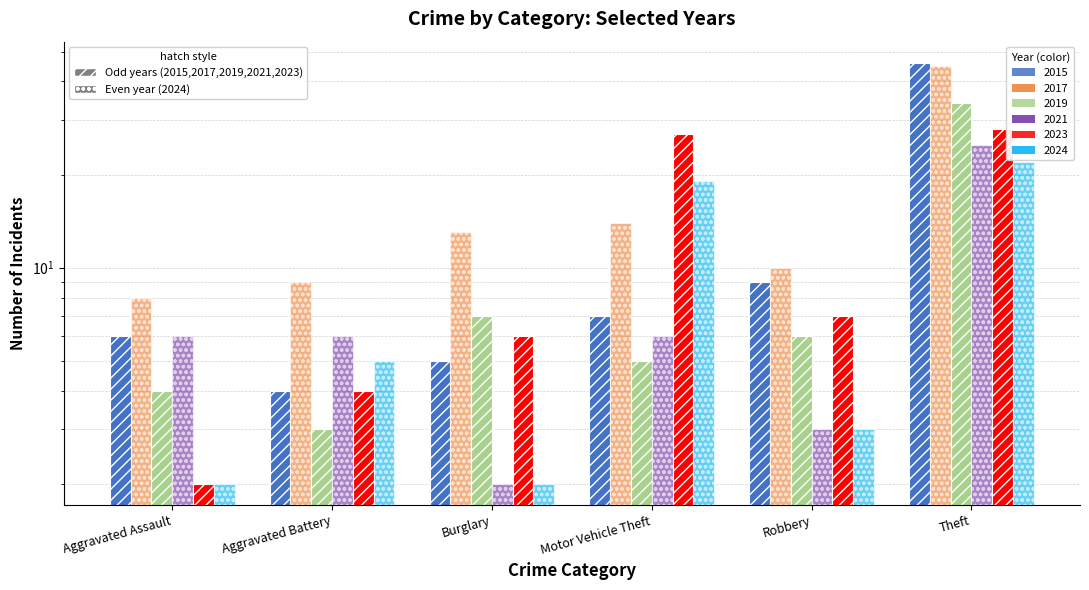

At which label does 2021 reach its minimum?

Burglary